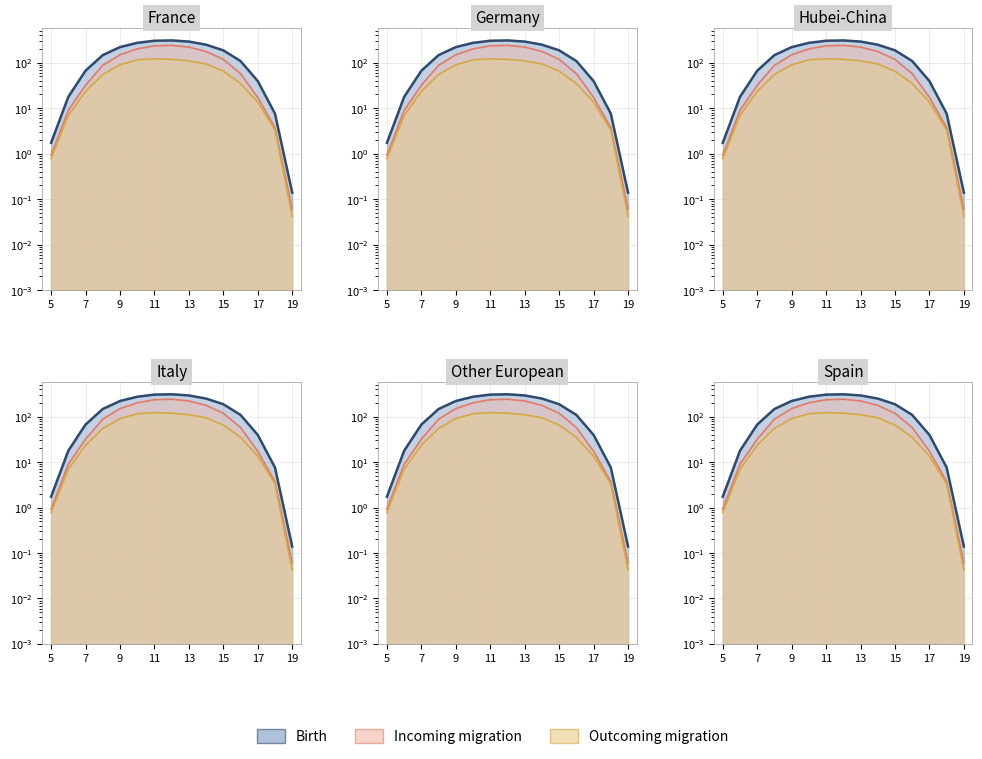

True or false: Outcoming migration has more than 2 points higher than both neighbors.

False